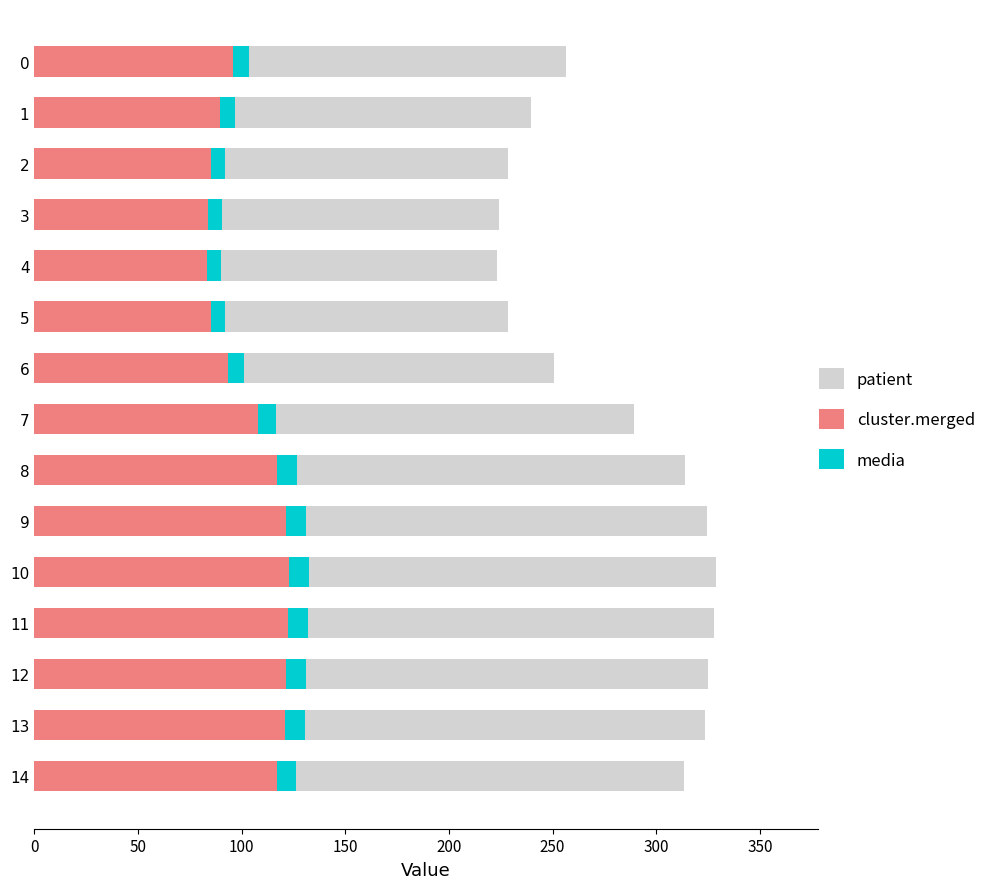

What is the minimum value shown in the chart?

6.7